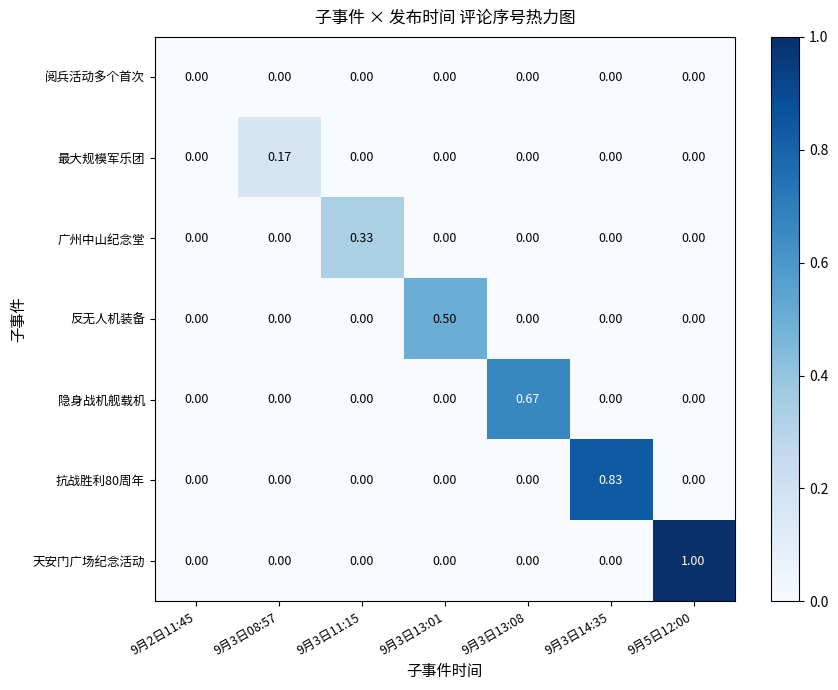

At which category is the sum across all series the highest?

9月5日12:00